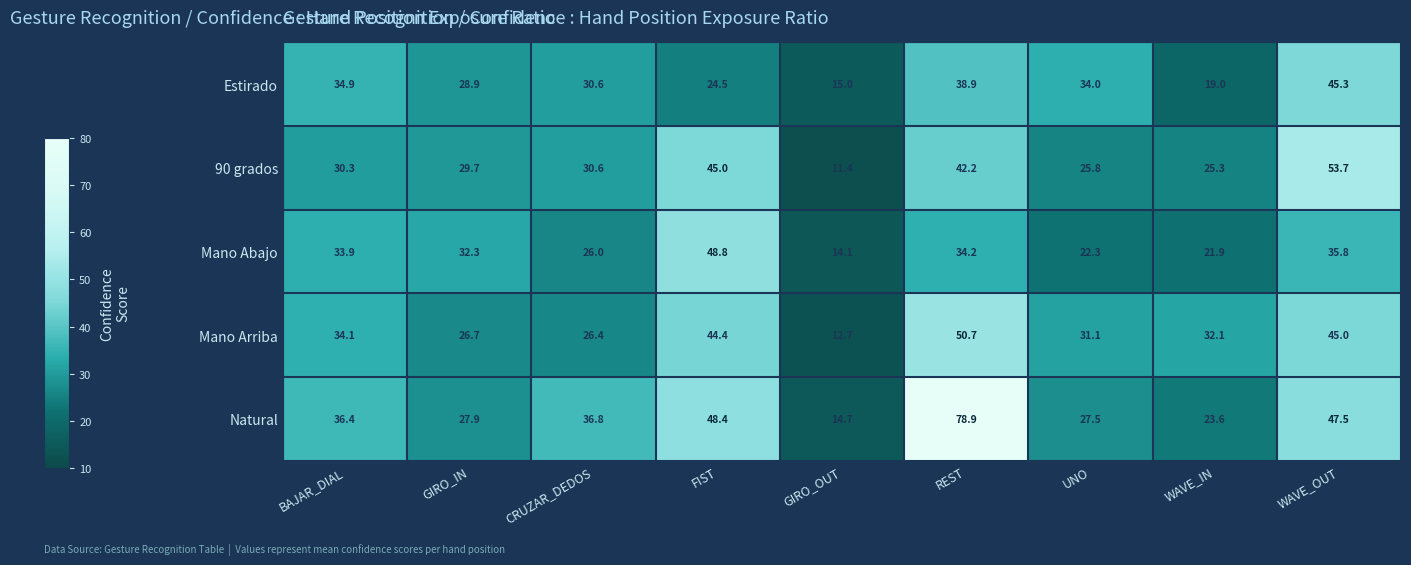

Which category has the lowest value across all series?

GIRO_OUT